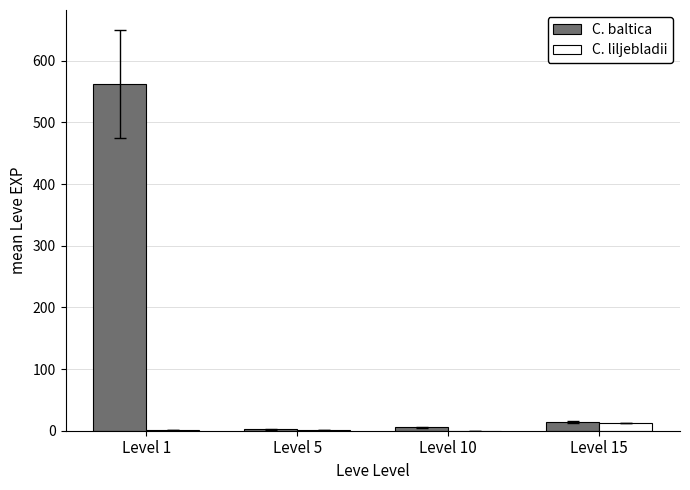

True or false: C. liljebladii has a value of 13.0 at Level 15.

True